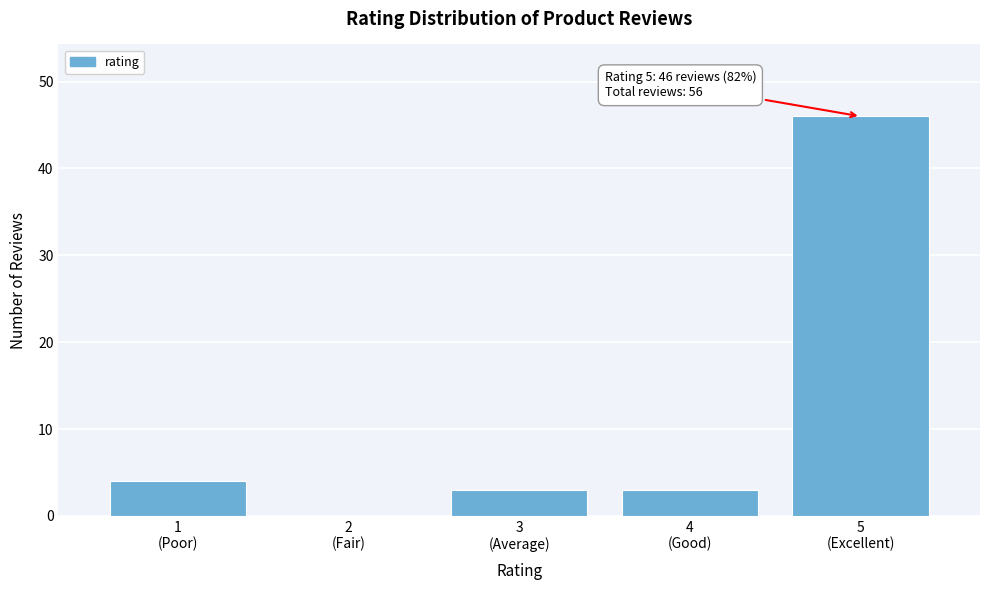

What is the sum of all values?

56